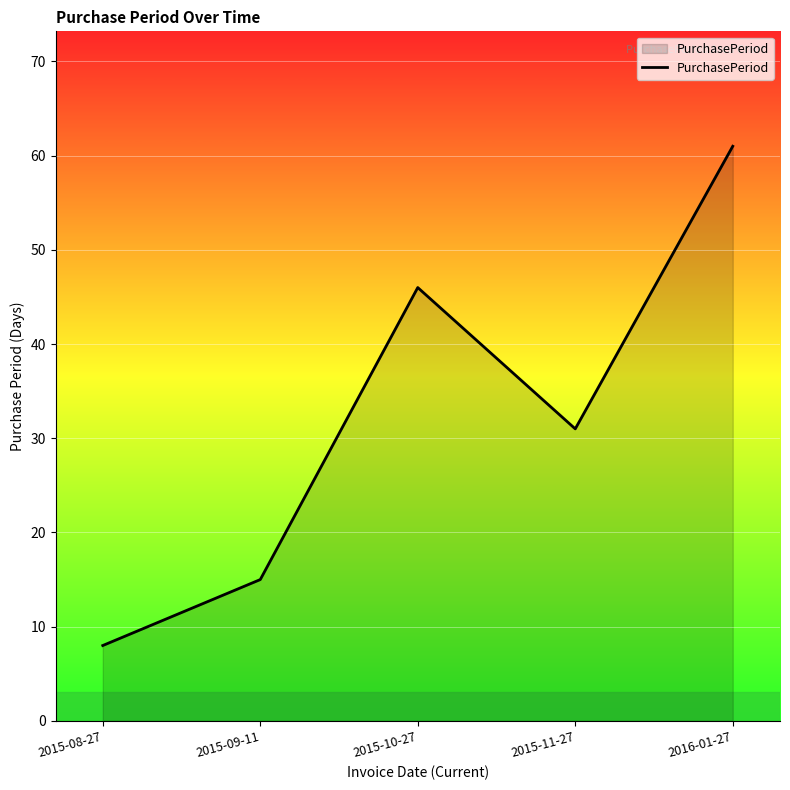

Which category has the lowest value across all series?

2015-08-27